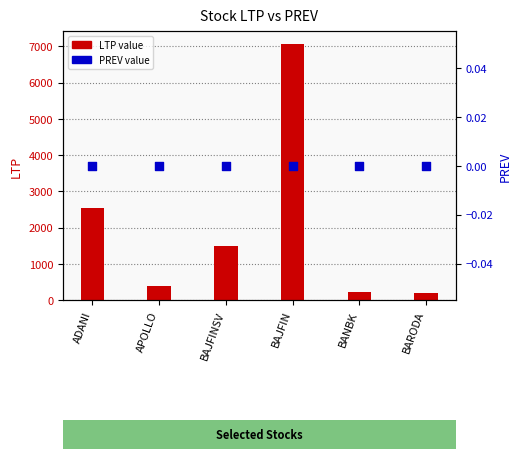

Which series has the widest spread of Y values?

LTP